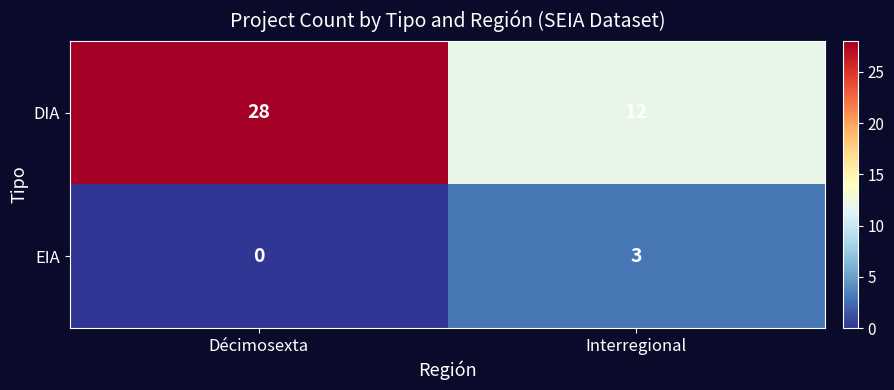

Reading left to right, what are all the values shown in this chart?

DIA: 28	12
EIA: 0	3